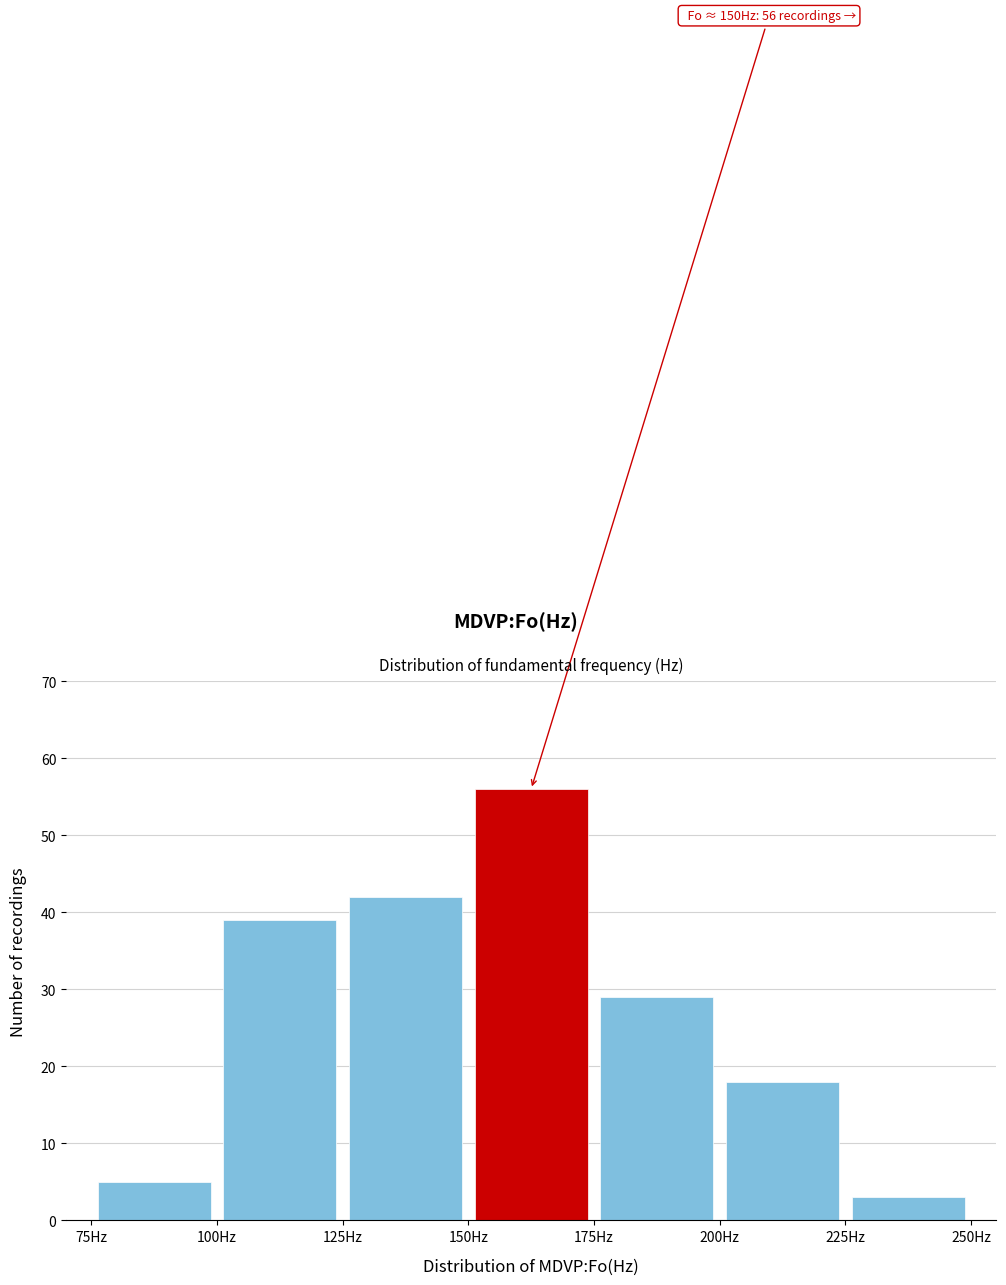

Which range on the x-axis has the tallest bar?

150 to 175